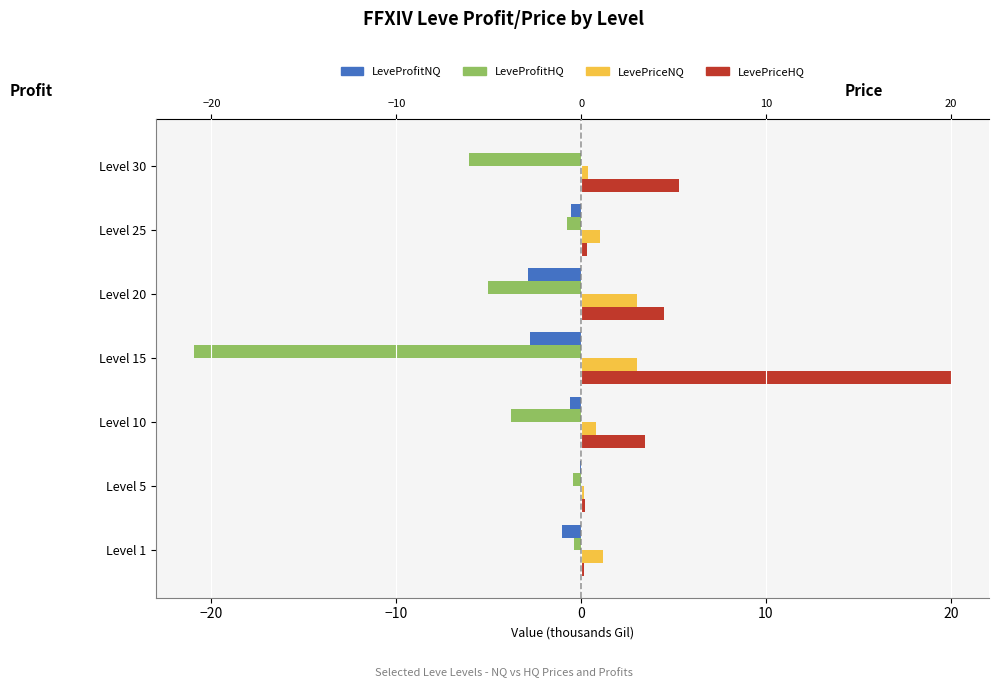

What is the maximum value shown in the chart?

20.0